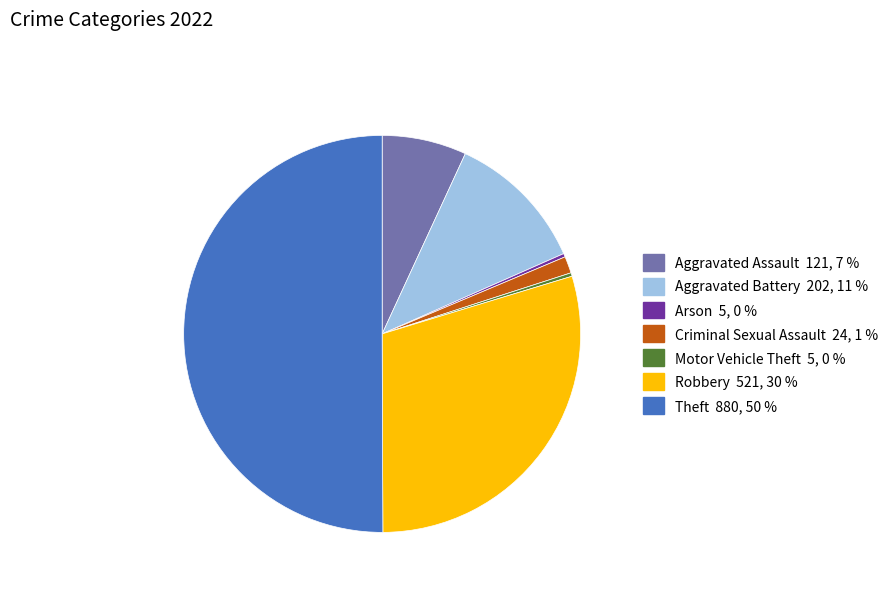

Between Arson and Theft, which is larger?

Theft